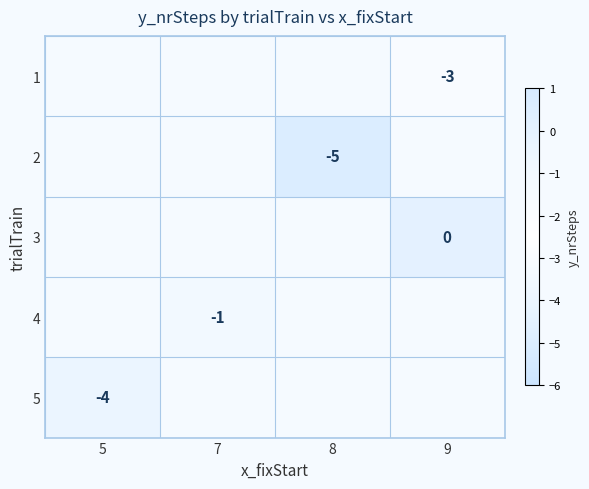

What is the smallest value displayed?

-5.0